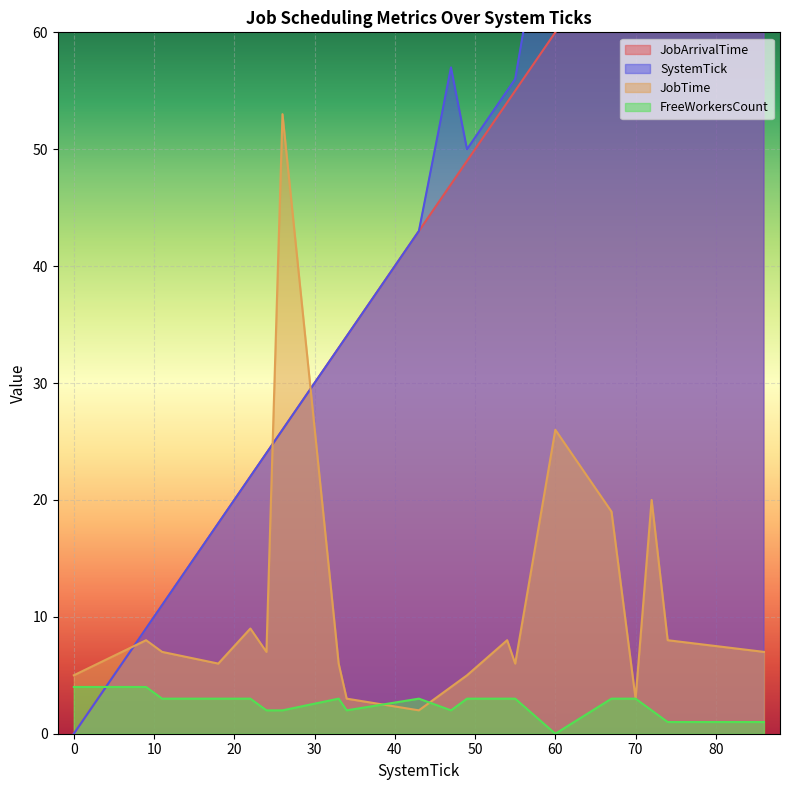

What is the sum of all SystemTick values?

854